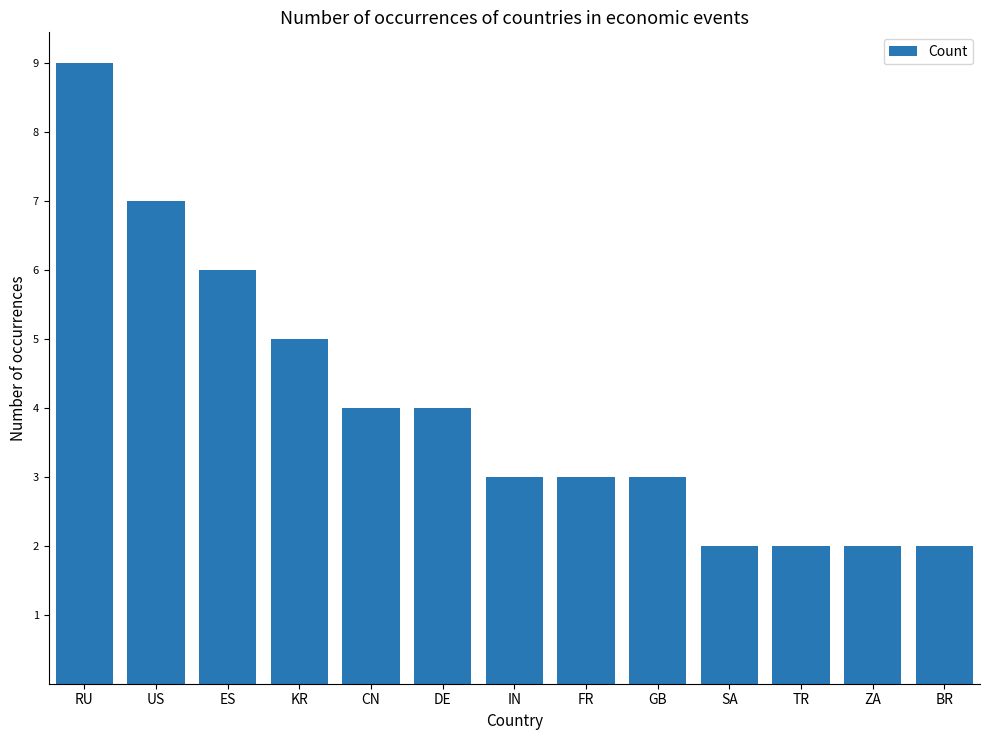

What is the maximum value shown in the chart?

9